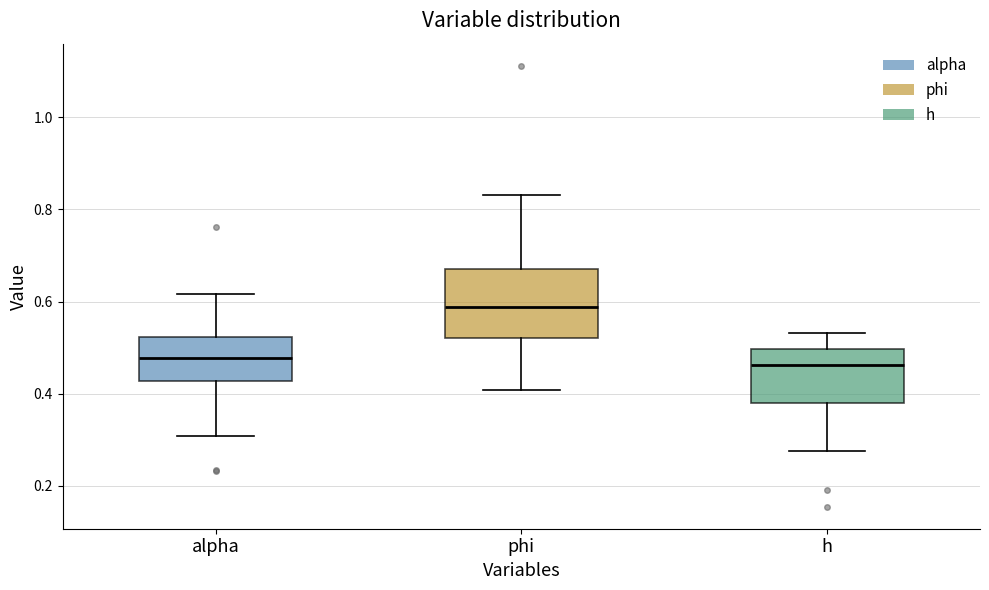

Reading left to right, read every box against the y-axis: the position of its median line, the range the box covers, and the ends of its whiskers. The values are not printed on the chart, so give them approximately, as read against the axis.

alpha: median 0.48, box 0.42 to 0.52, whiskers 0.30 to 0.62
phi: median 0.58, box 0.52 to 0.66, whiskers 0.40 to 0.84
h: median 0.46, box 0.38 to 0.50, whiskers 0.28 to 0.54